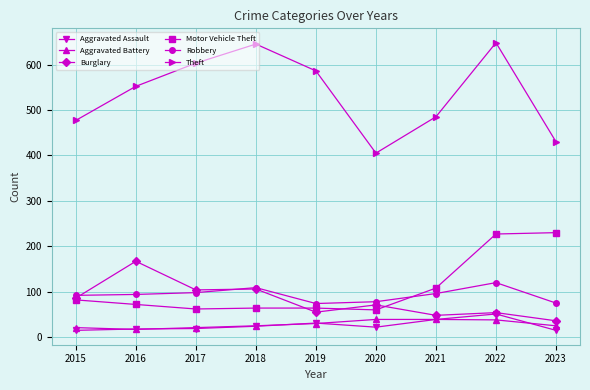

What is the total value across all series at 2017?

907